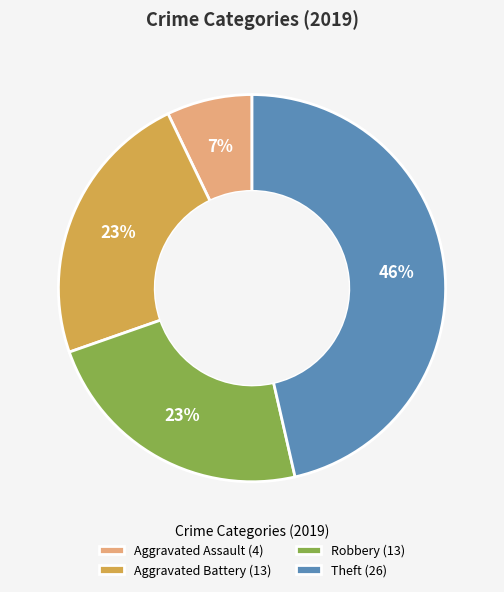

Which category has the smallest portion of the pie?

Aggravated Assault (4)